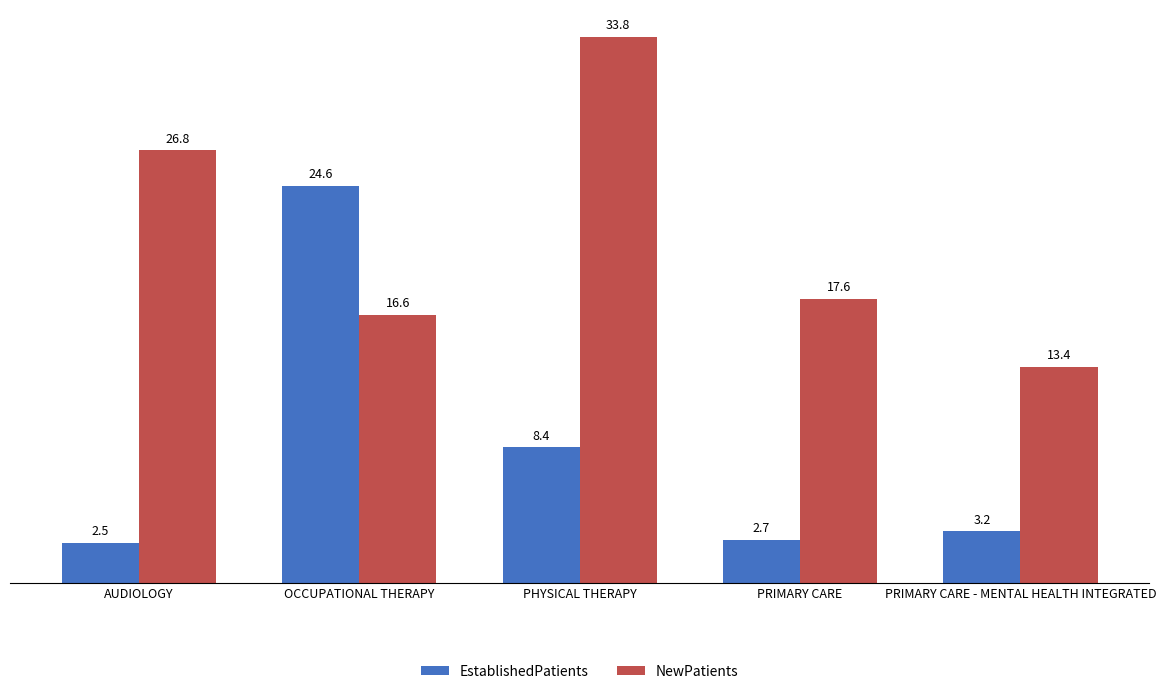

How many categories are shown in the chart?

5